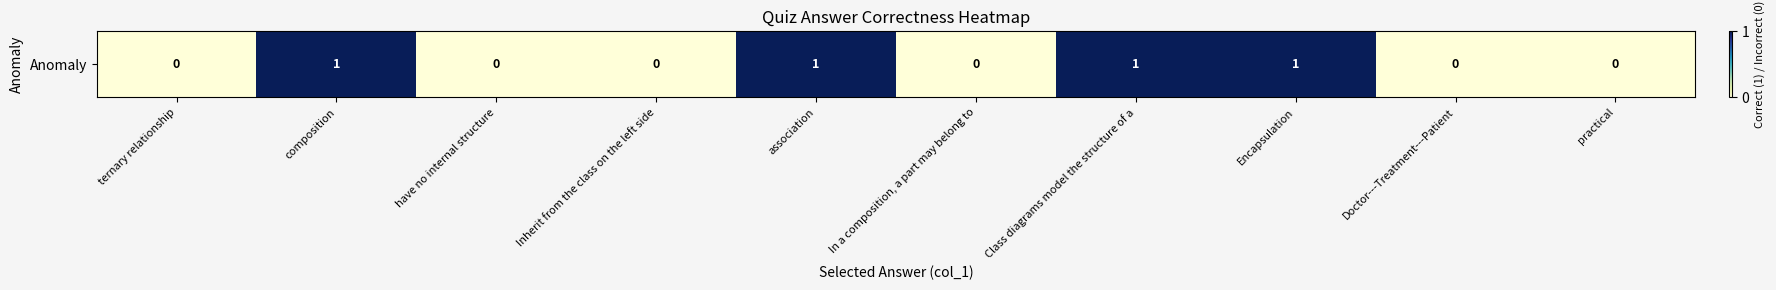

Which category has the highest value across all series?

composition